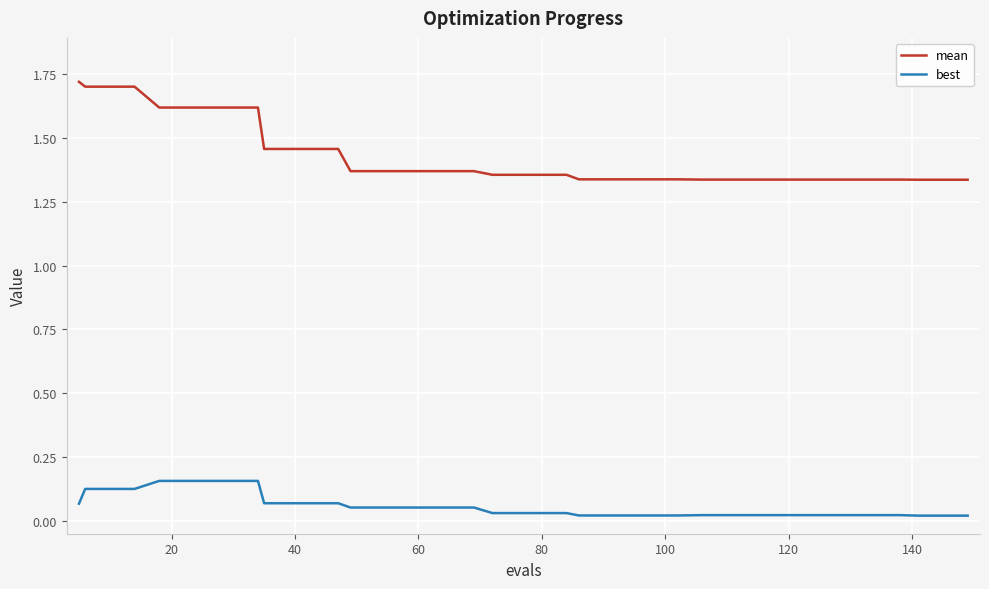

True or false: best and mean cross at least once.

False